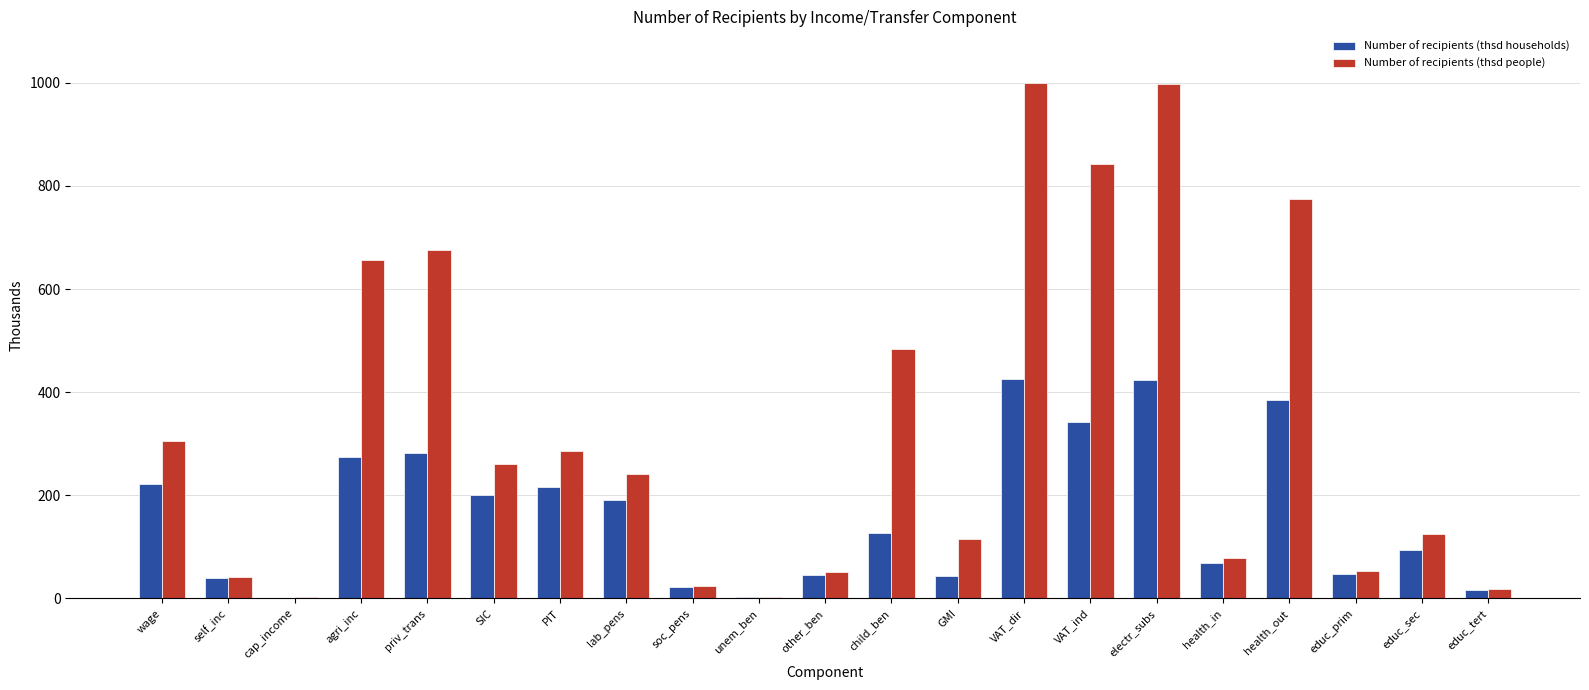

What is the highest value of the Number of recipients (thsd people) series?

1000.0